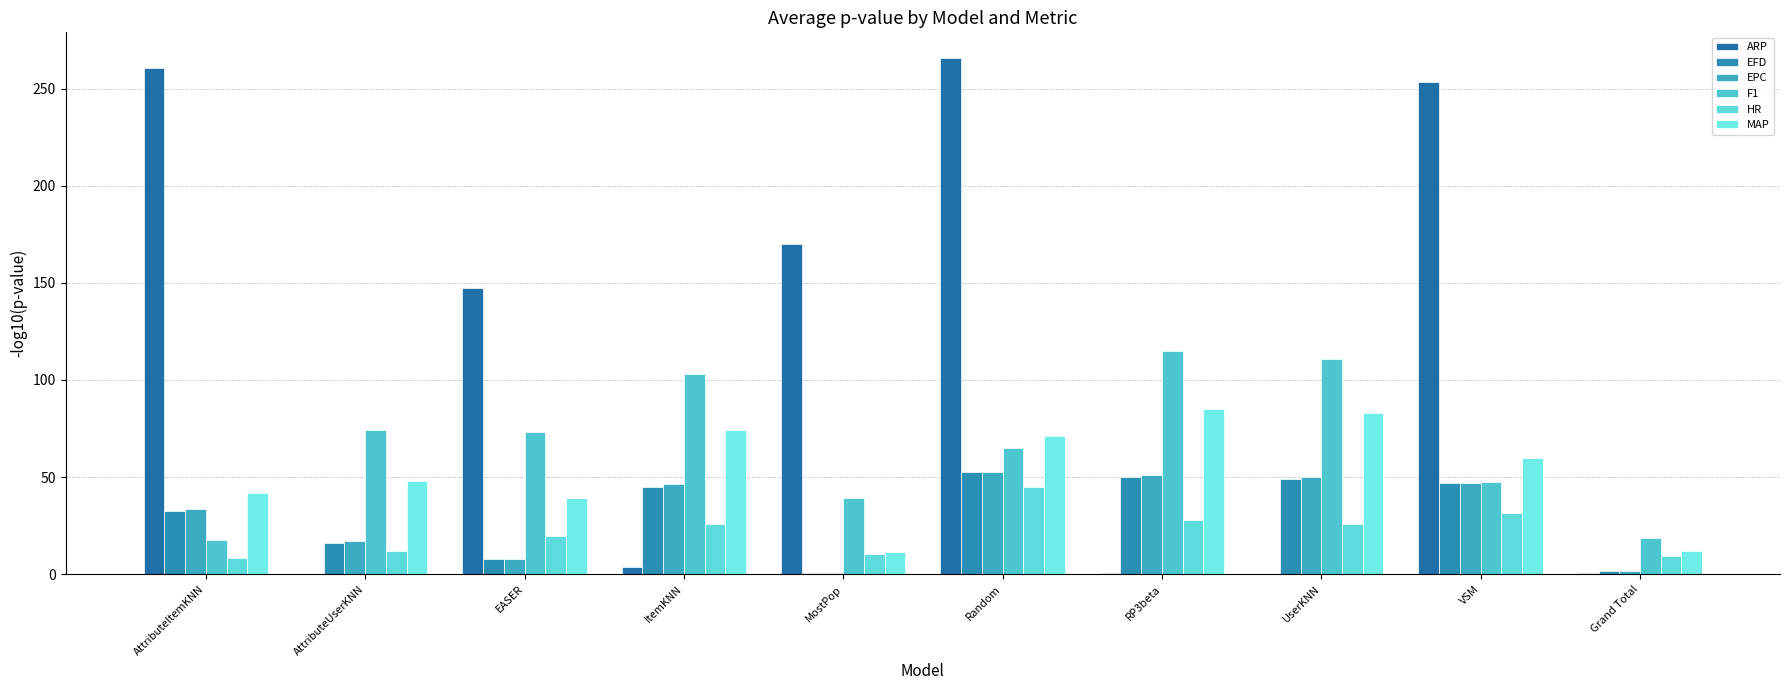

What is the sum of all MAP values?

525.9